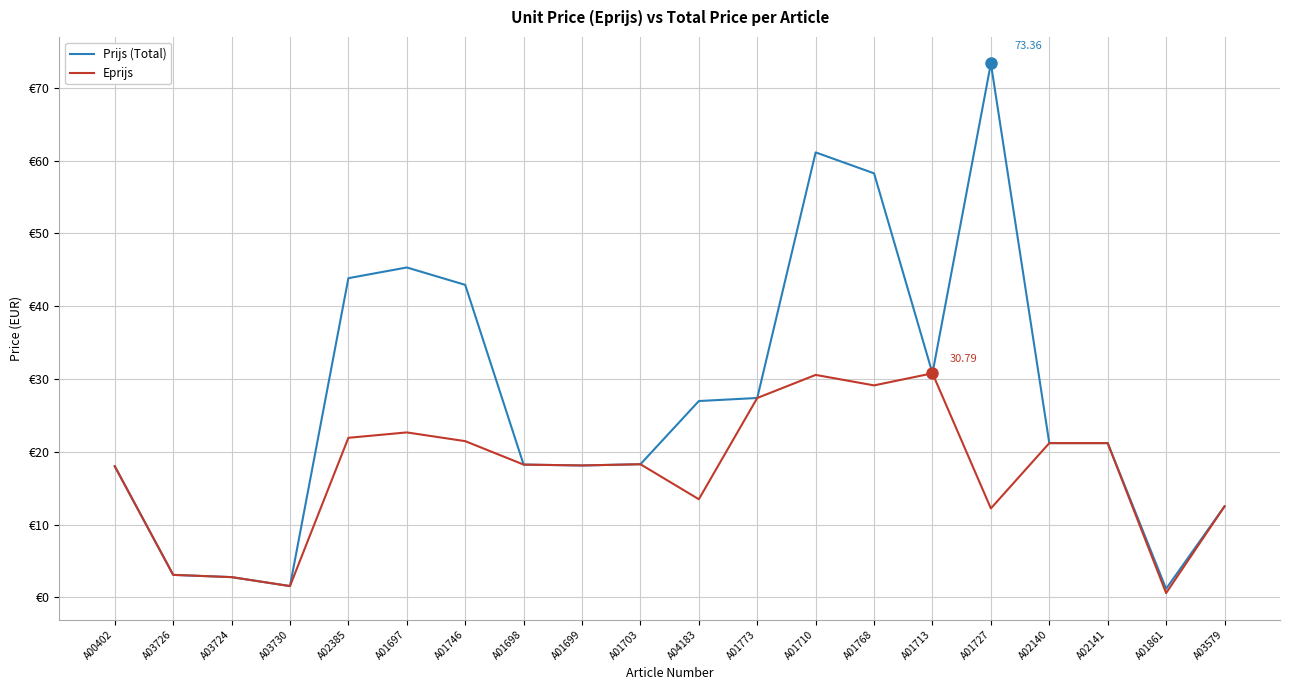

What are all the series names shown in the legend?

Prijs (Total), Eprijs